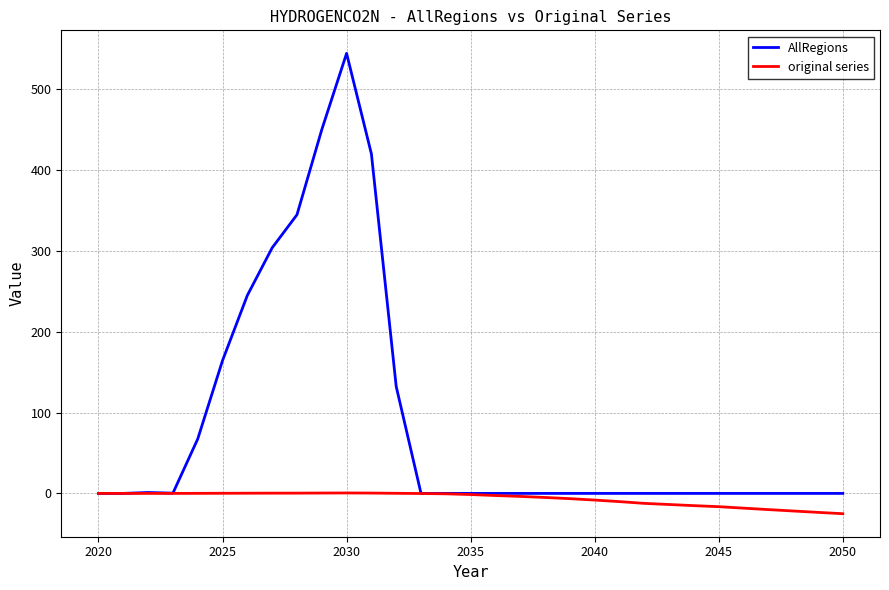

List the series in order of their peak value, lowest first.

original series, AllRegions